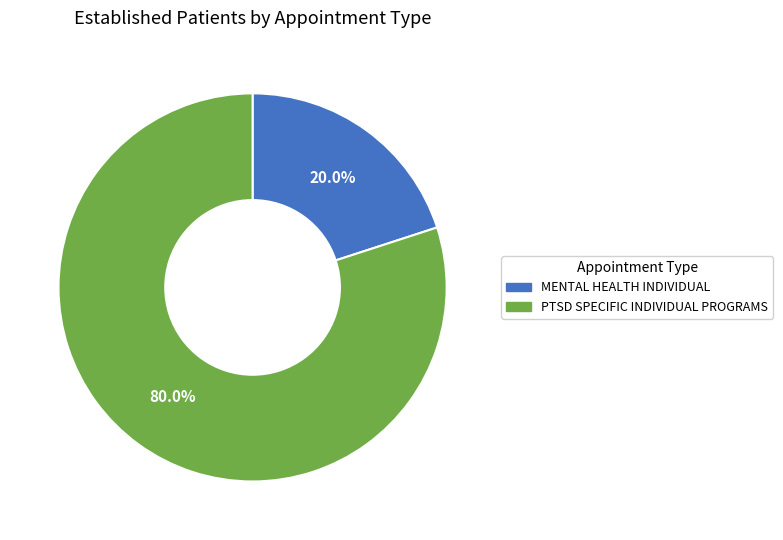

True or false: MENTAL HEALTH INDIVIDUAL accounts for 30% of the total.

False